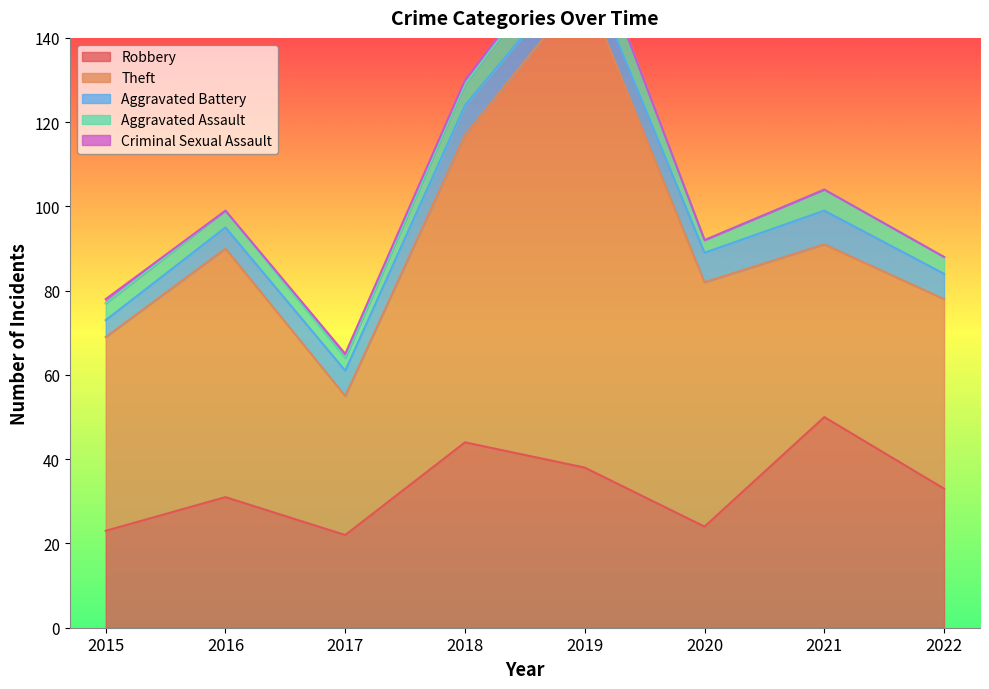

Is the value of Criminal Sexual Assault at 2018 greater than the value of Theft at 2018?

No